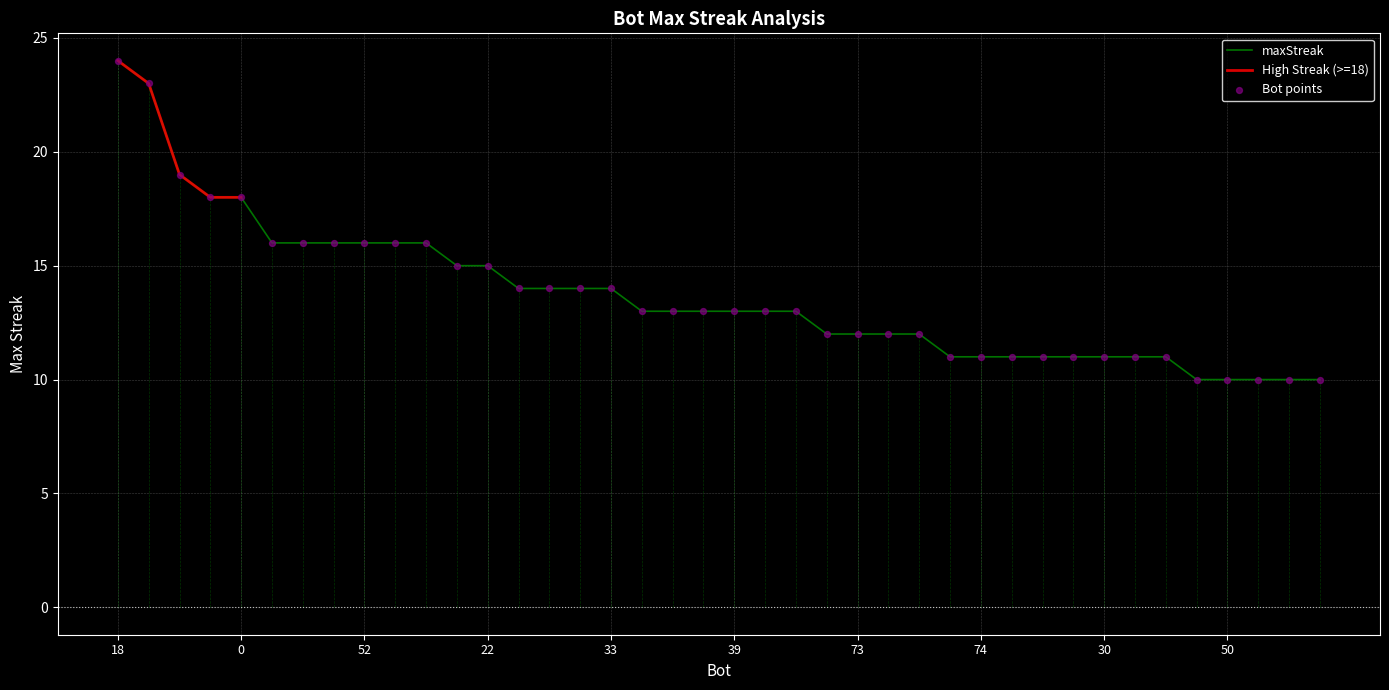

What is the ratio of the value at 32 to the value at 14?

1.0